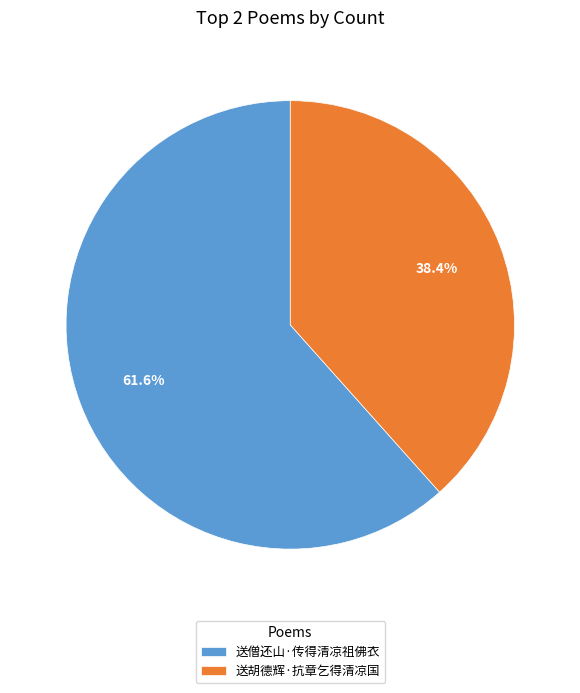

To the nearest percent, what is the difference between the 送胡德辉·抗章乞得清凉国 and 送僧还山·传得清凉祖佛衣 slice percentages?

23%